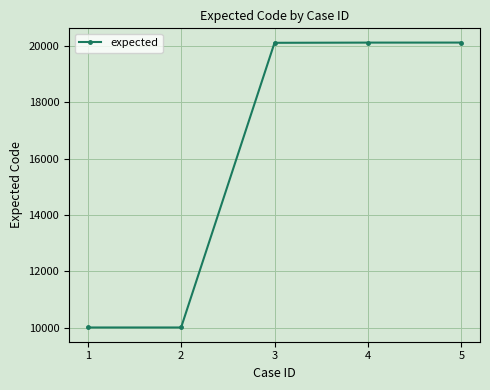

The chart shows a value of 13574 at 5. True or false?

False